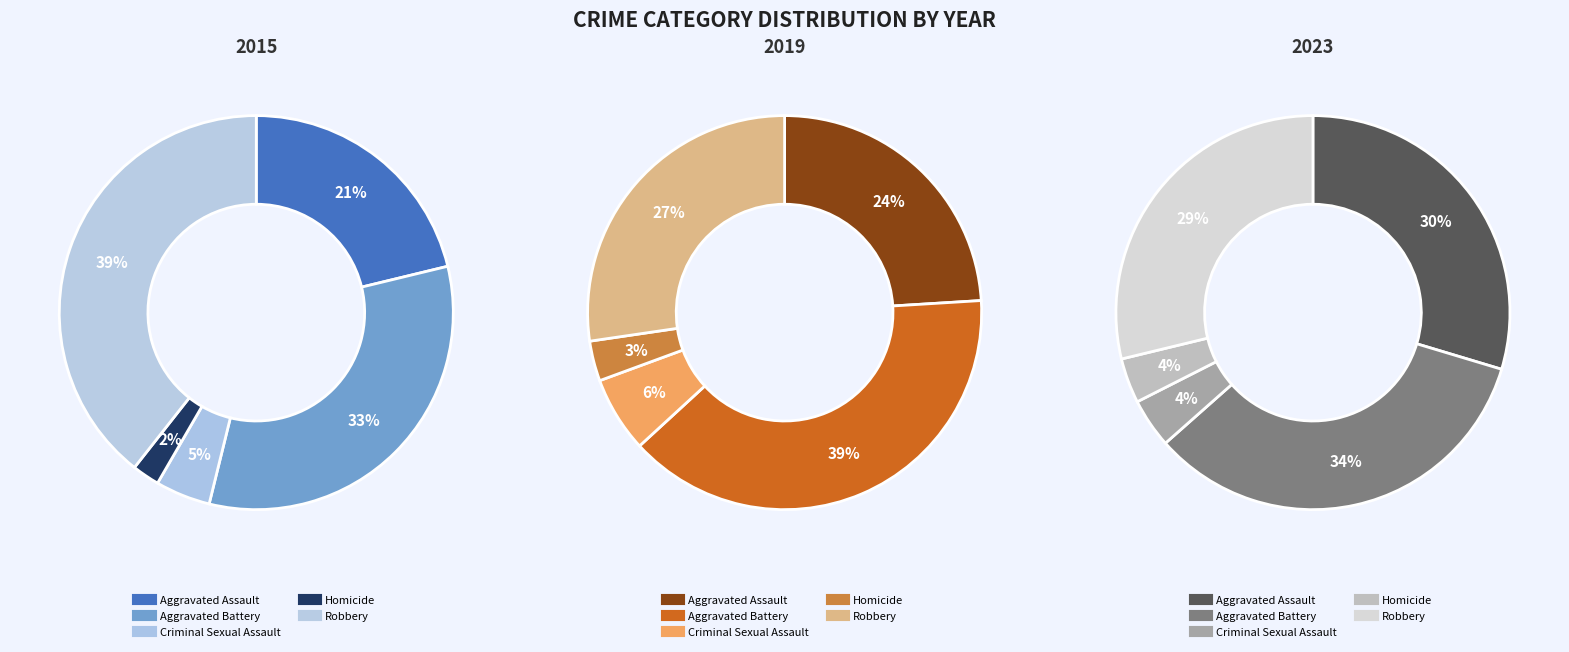

Does Homicide account for over 50% of the chart?

No